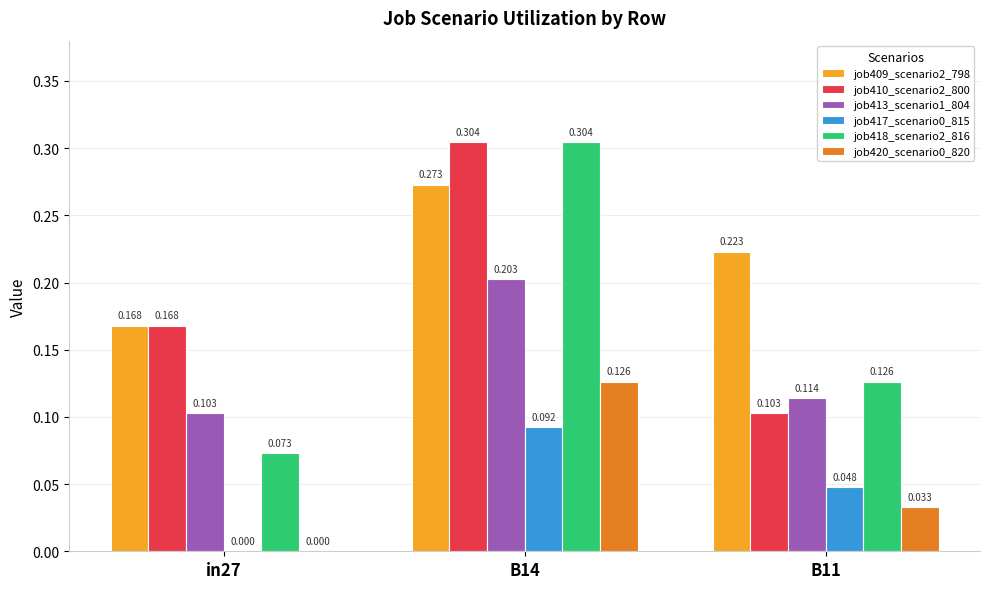

How many groups of bars are there?

3